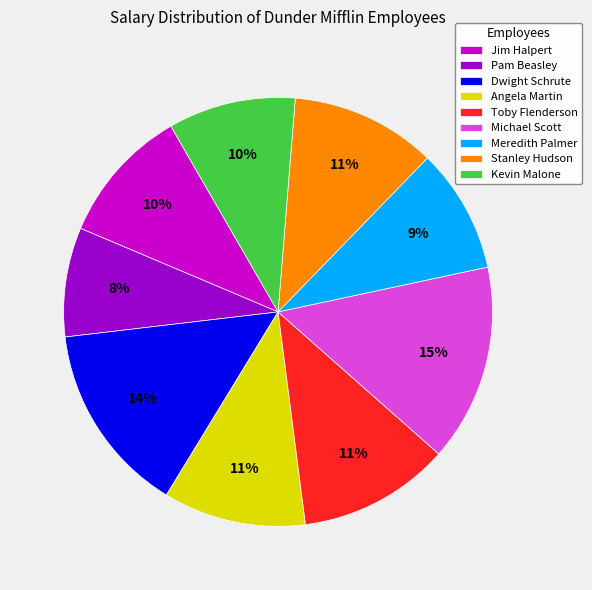

What percentage is the Pam Beasley slice, to the nearest percent?

8%